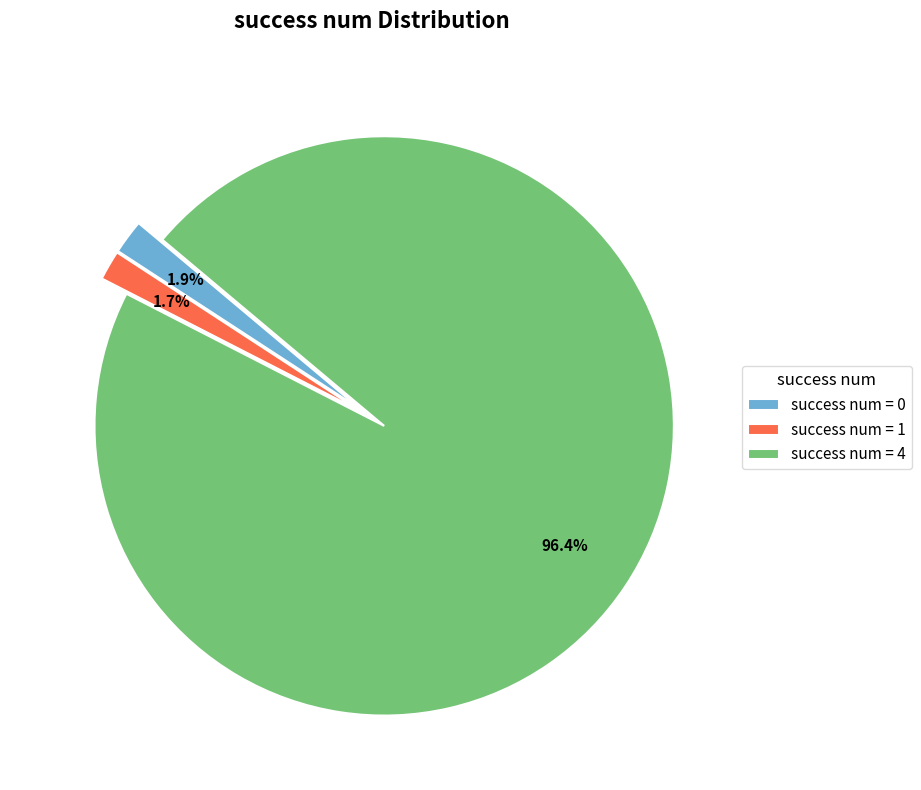

What is the total percentage of success num = 1 and success num = 0?

3.6%